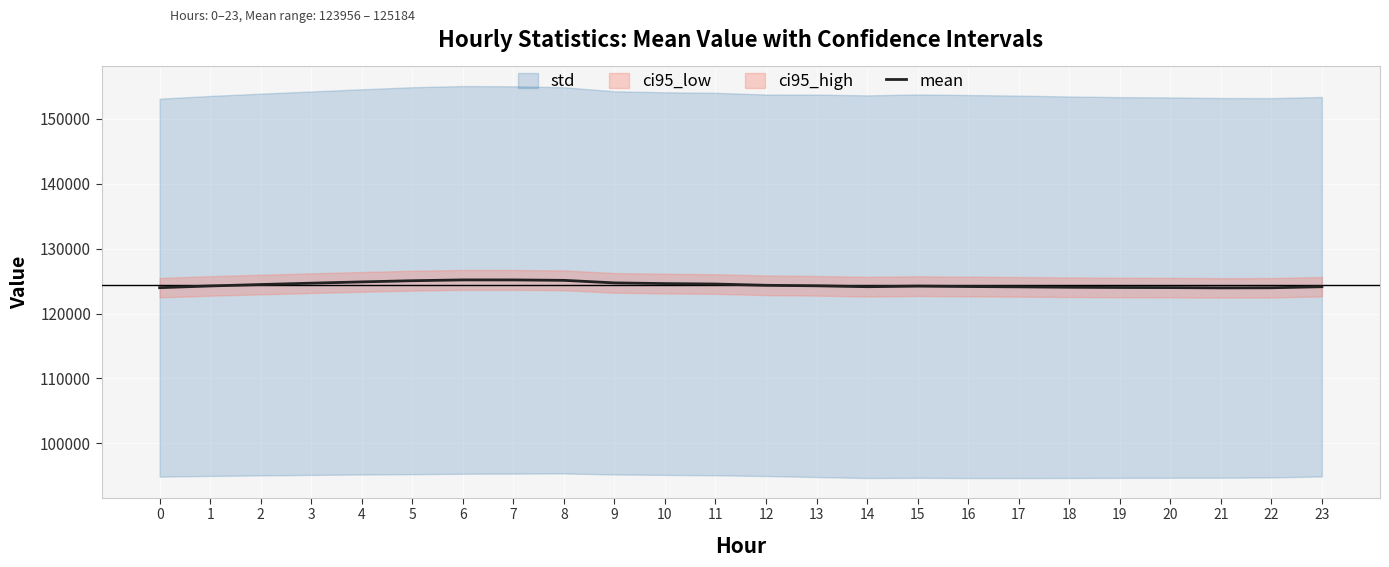

What is the highest value of the mean series?

125183.5